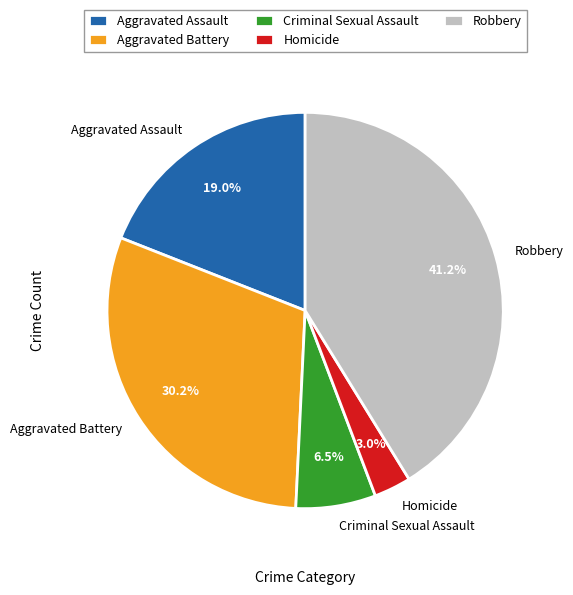

To the nearest percent, what is the difference between the largest and smallest slice percentages?

38%